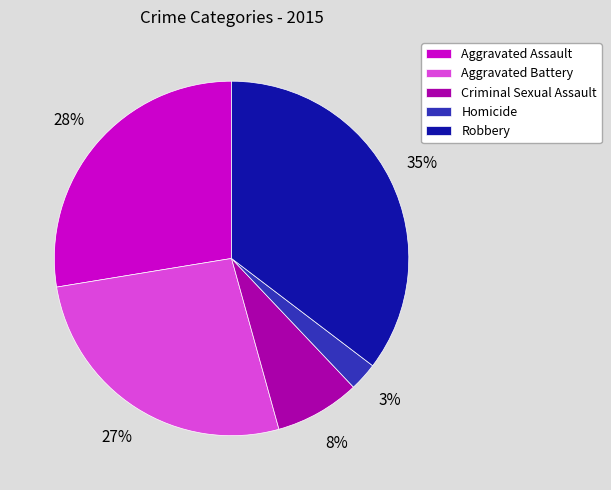

What percentage is the Criminal Sexual Assault slice, to the nearest percent?

8%